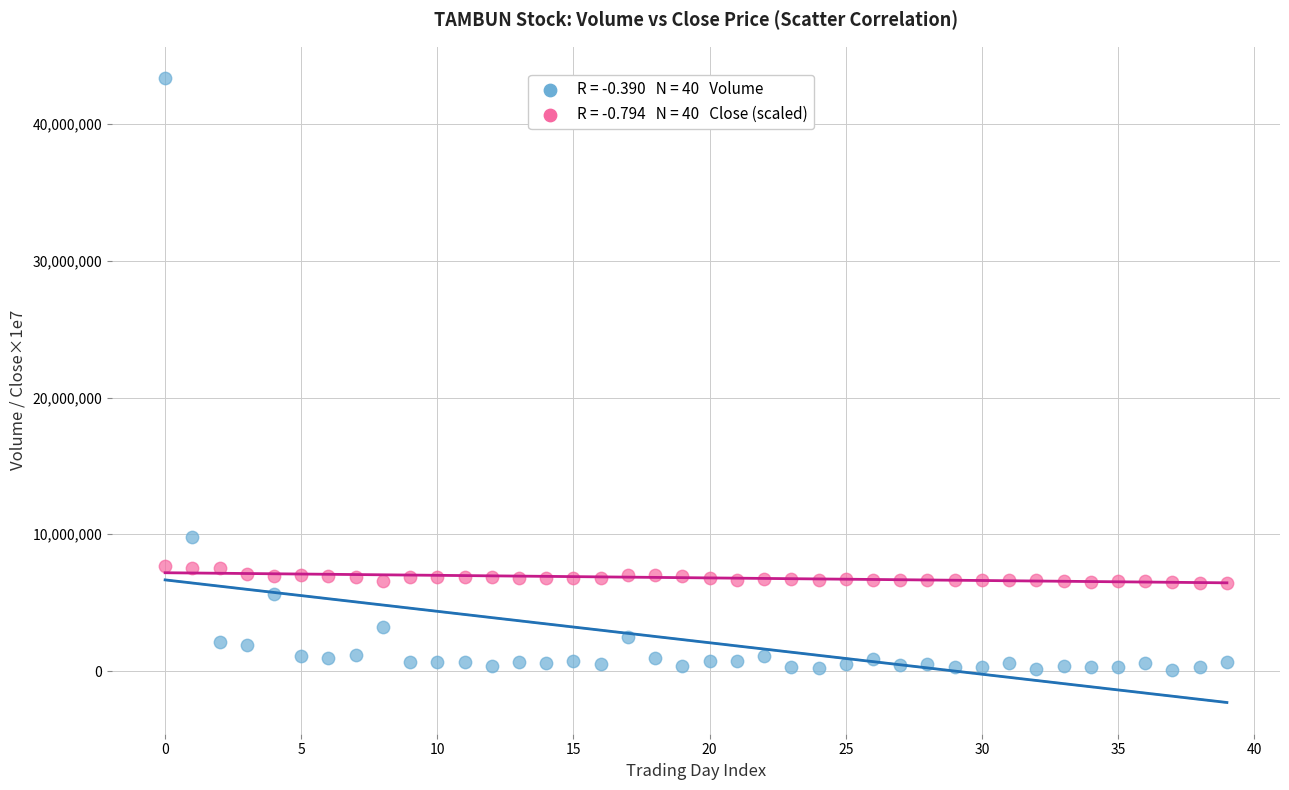

Across all series, what Y value is closest to 21734214?

9832751.0